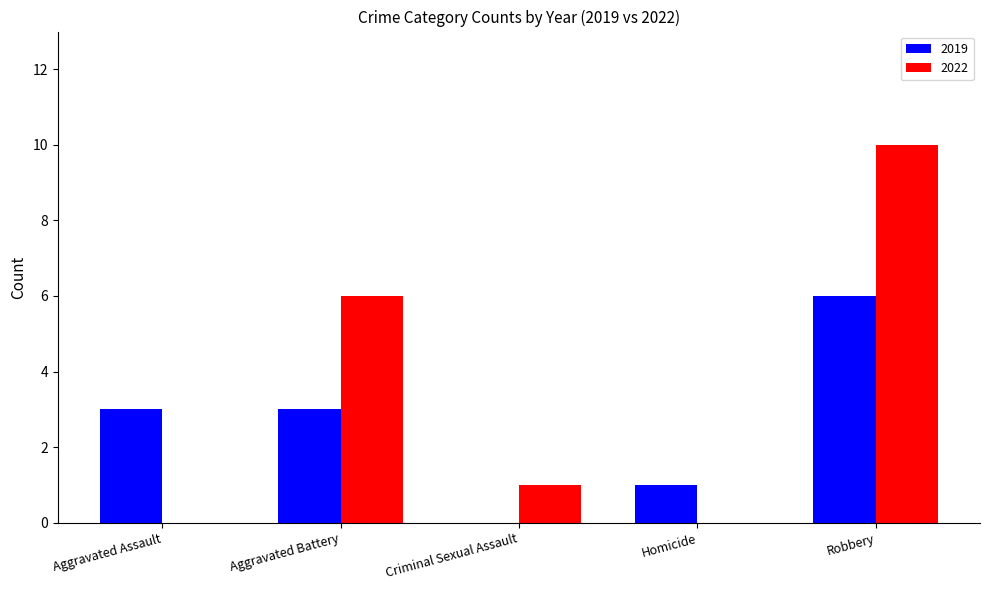

Between Homicide and Robbery, which series saw the biggest shift?

2022